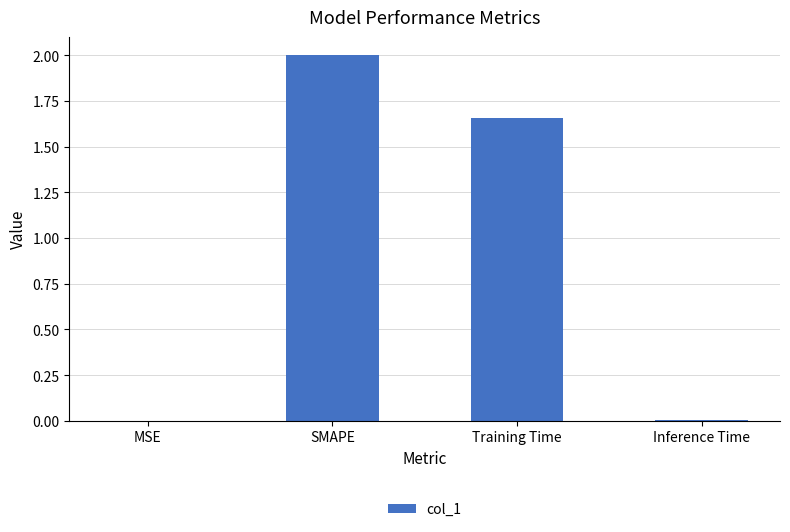

What is the greatest value displayed?

2.0